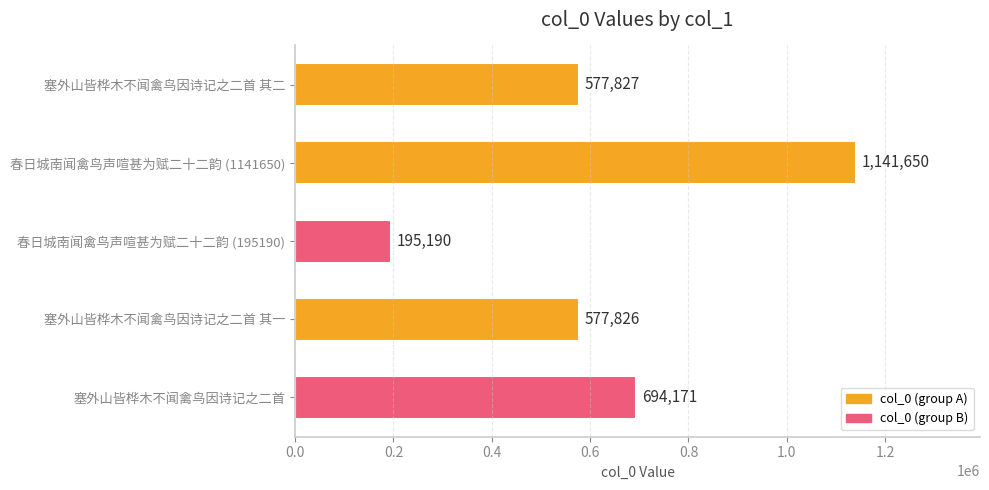

How many series are shown in this chart?

1